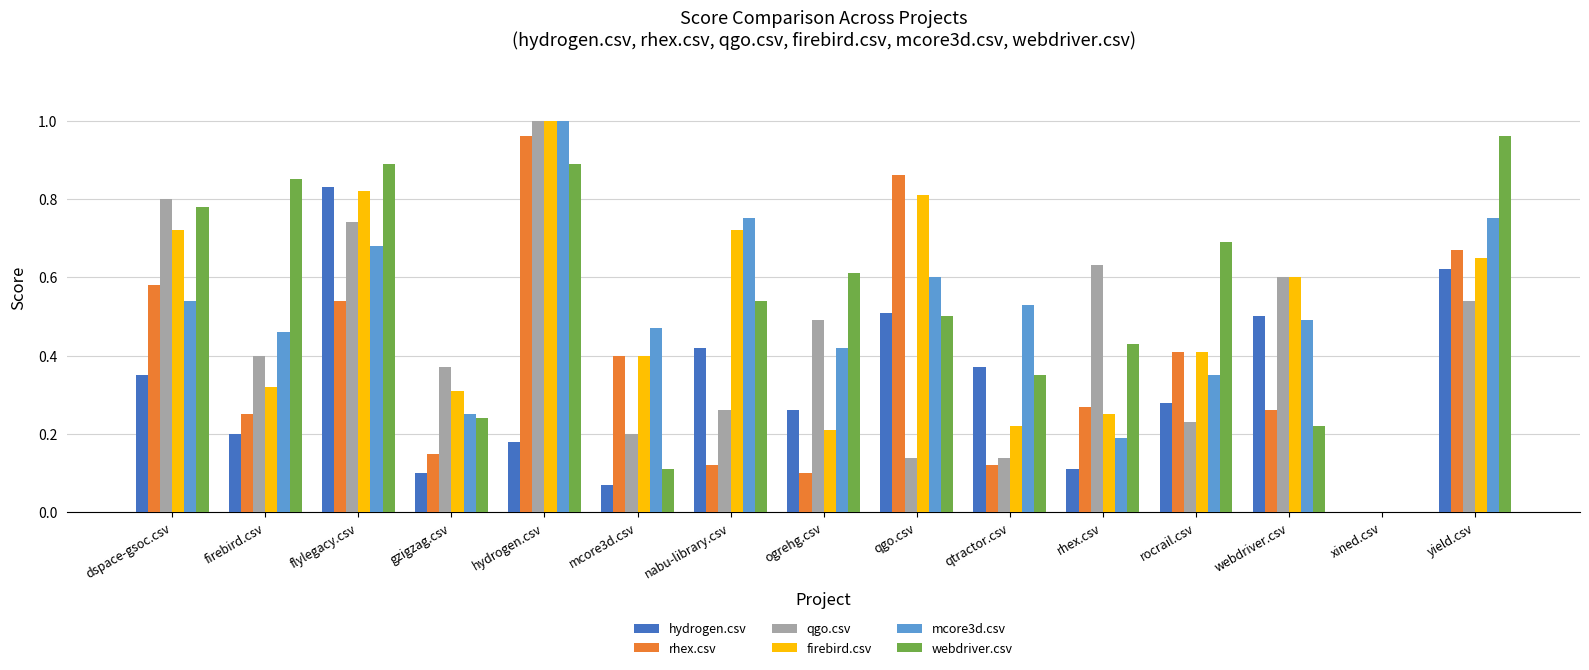

At which category is the sum across all series the highest?

hydrogen.csv